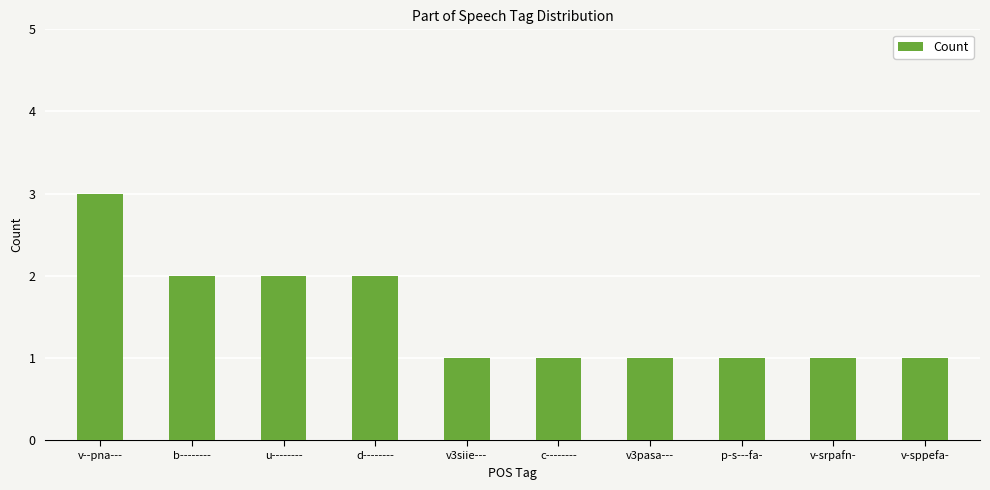

What is the sum of all values?

15